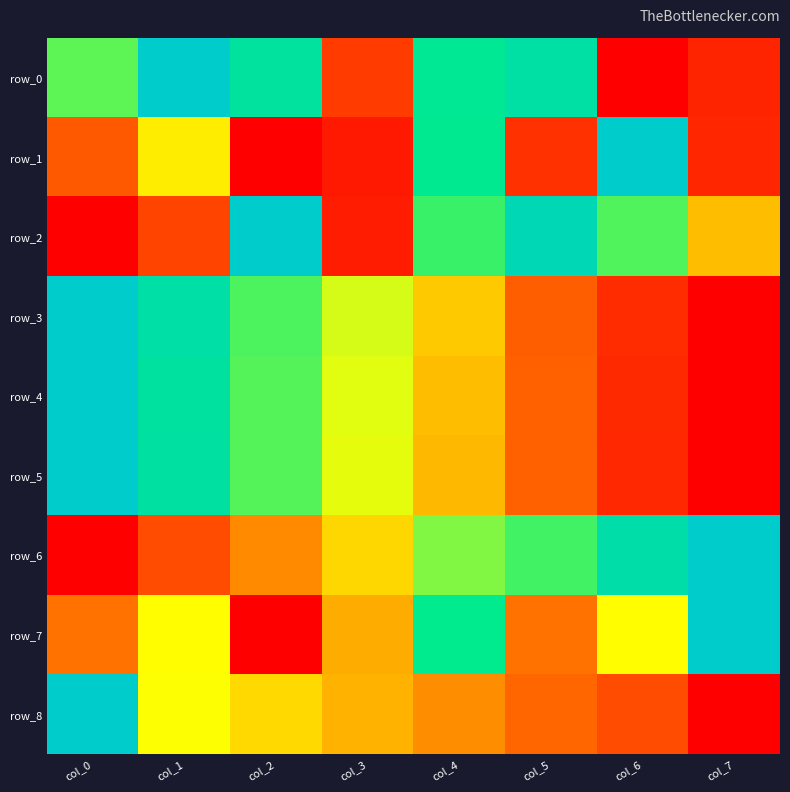

Count the row_8 values in the range 0 to 1.

8